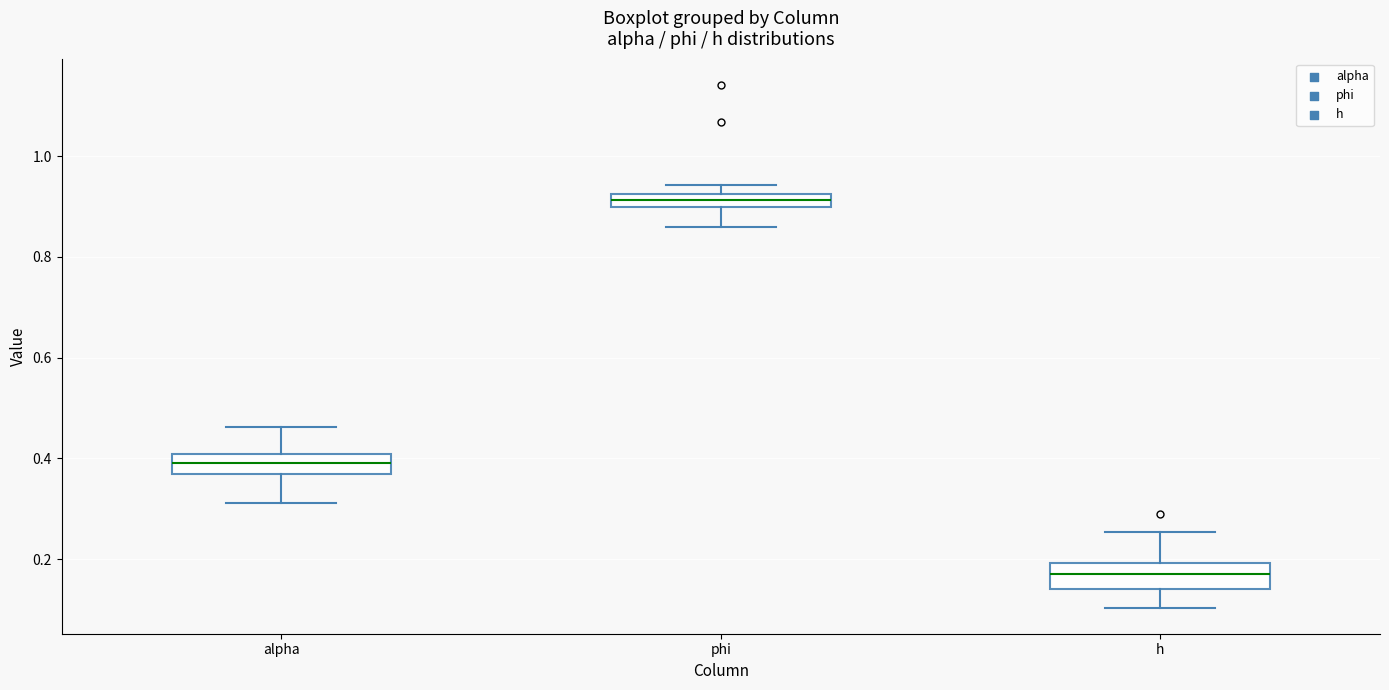

Which box has the highest median line?

phi